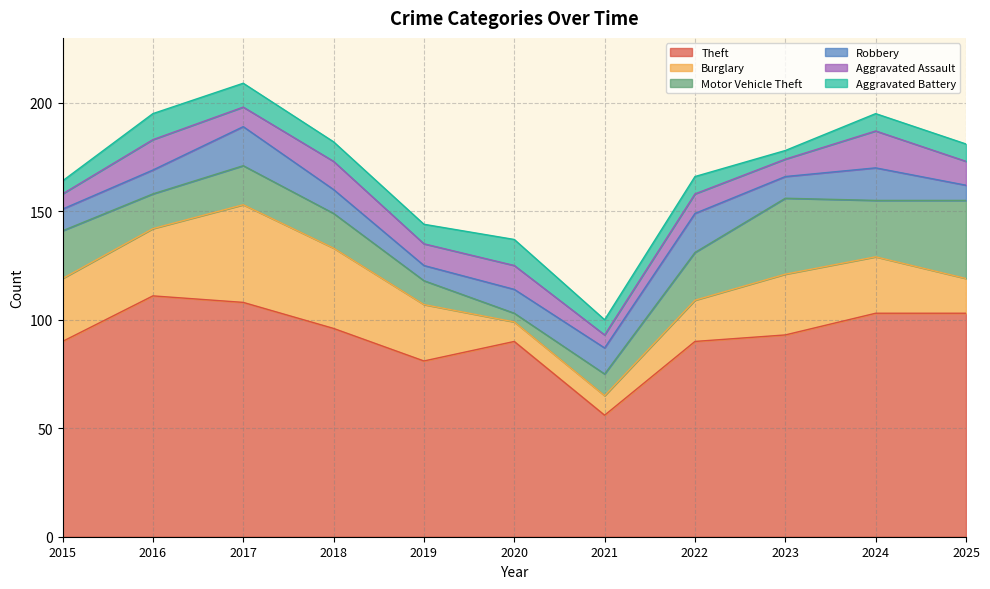

At which category is the sum across all series the highest?

2017